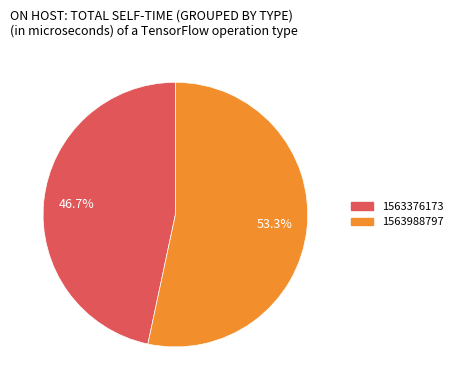

Approximately how many times larger is the value at 1563376173 compared to 1563988797?

0.9